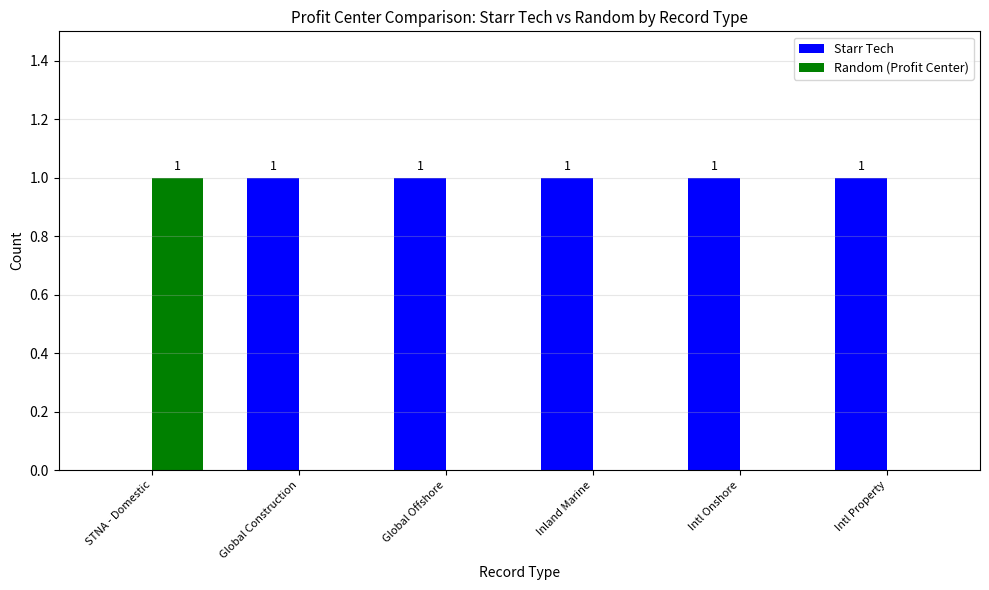

Which series has the largest total across all categories?

Starr Tech